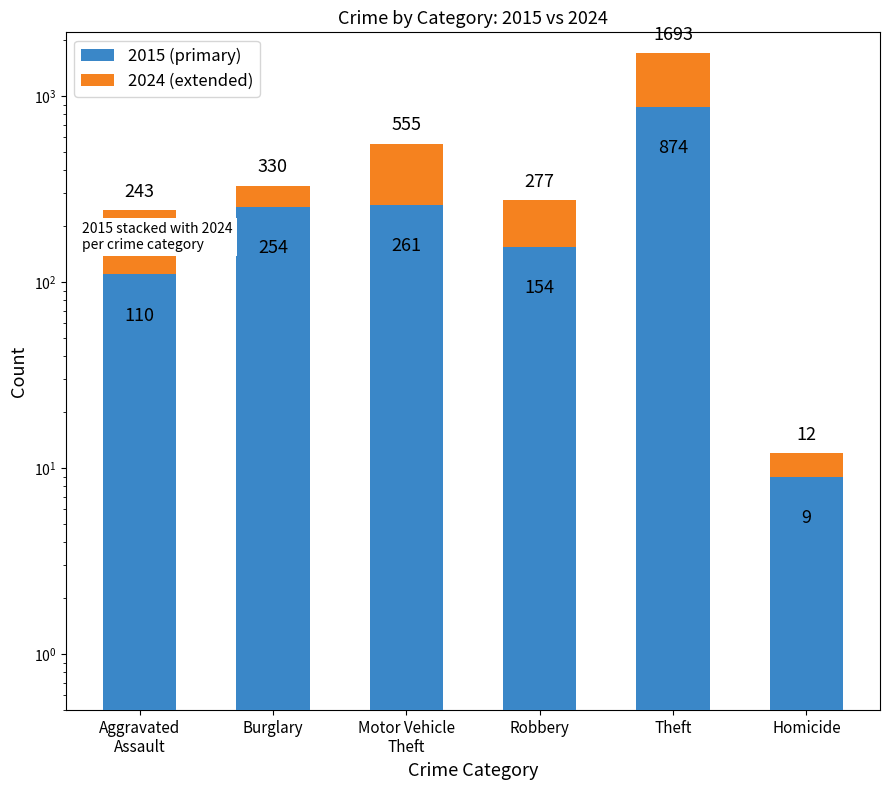

Reading right to left, what are all the values shown in this chart?

2015 (primary): 9	874	154	261	254	110
2024 (extended): 3	819	123	294	76	133